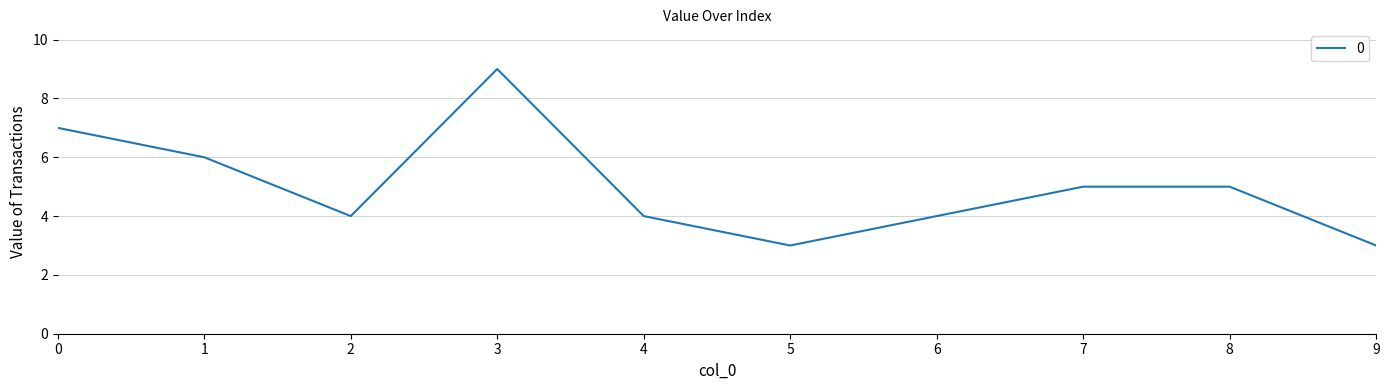

Between 9 and 2, which is larger?

2